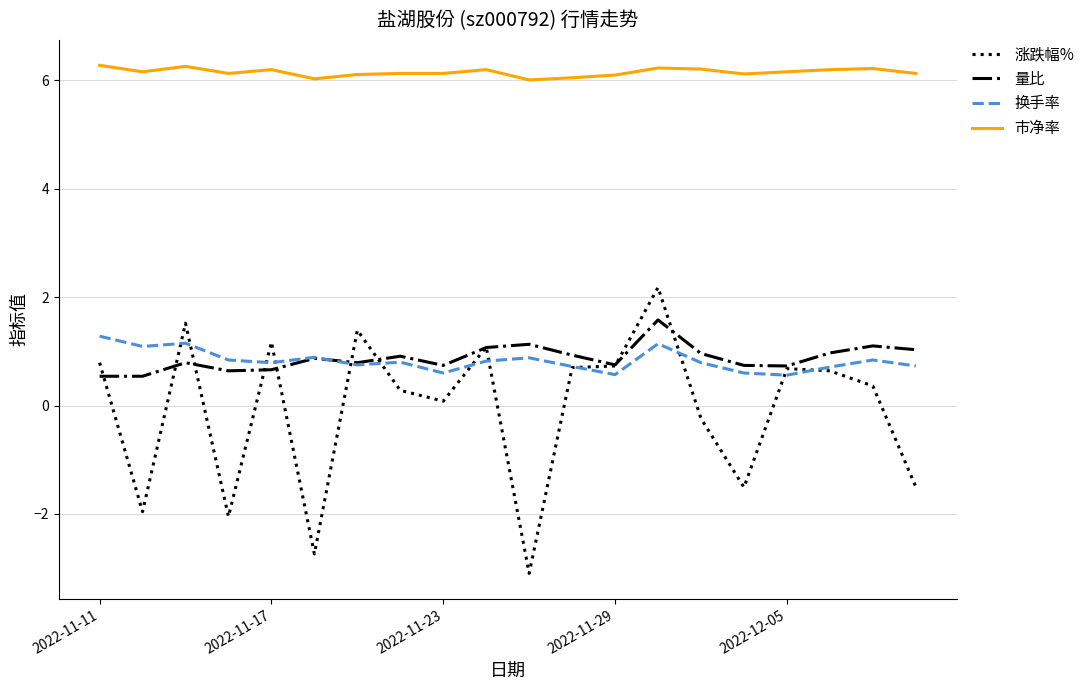

True or false: 换手率 and 市净率 cross at least once.

False